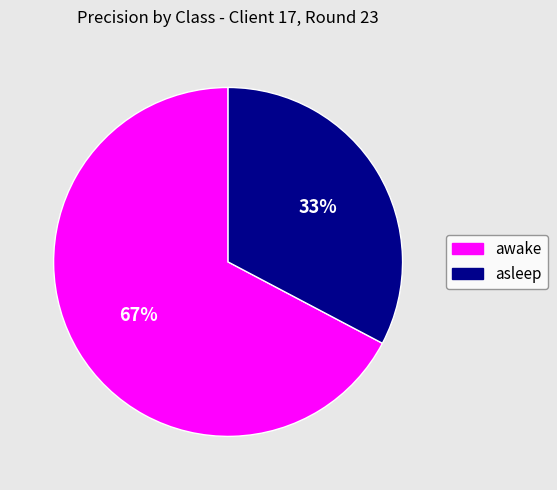

Between awake and asleep, which is larger?

awake